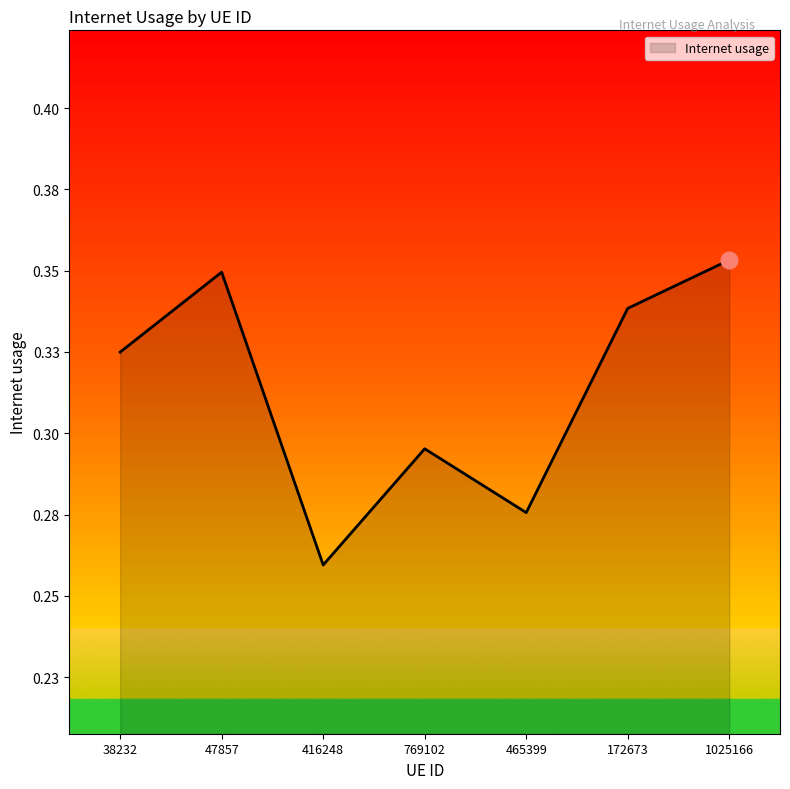

Which category has the lowest value across all series?

416248